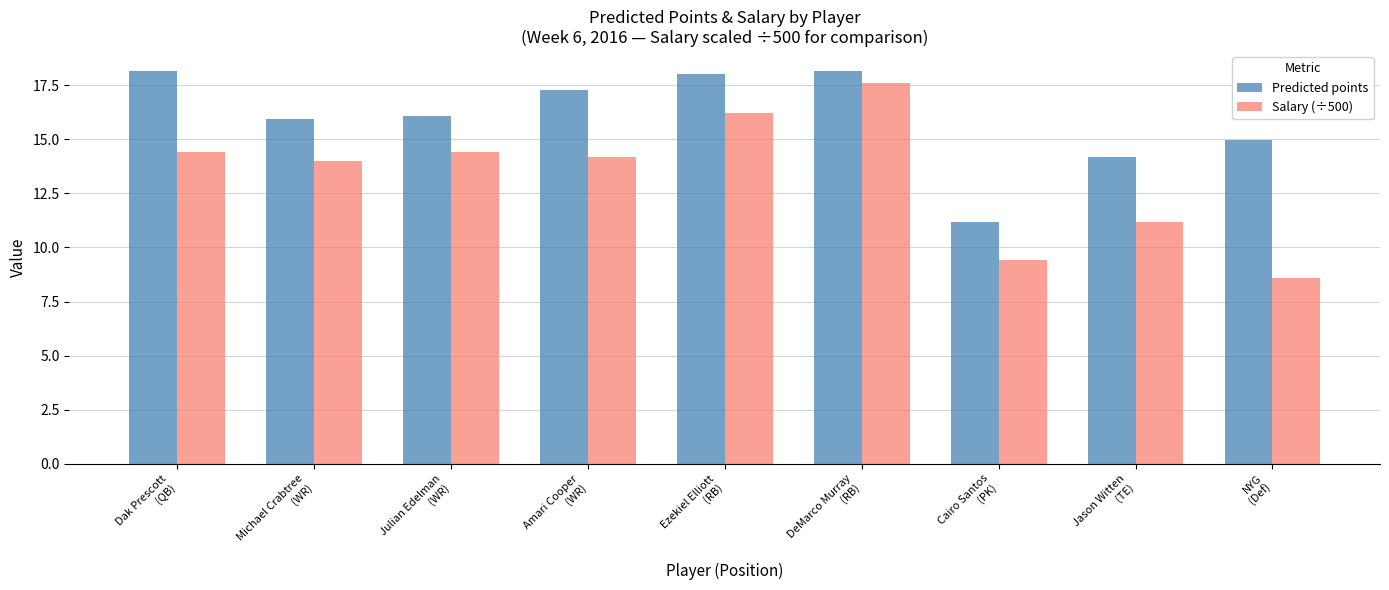

Is the value of Salary (÷500) at Dak Prescott
(QB) greater than the value of Predicted points at Ezekiel Elliott
(RB)?

No